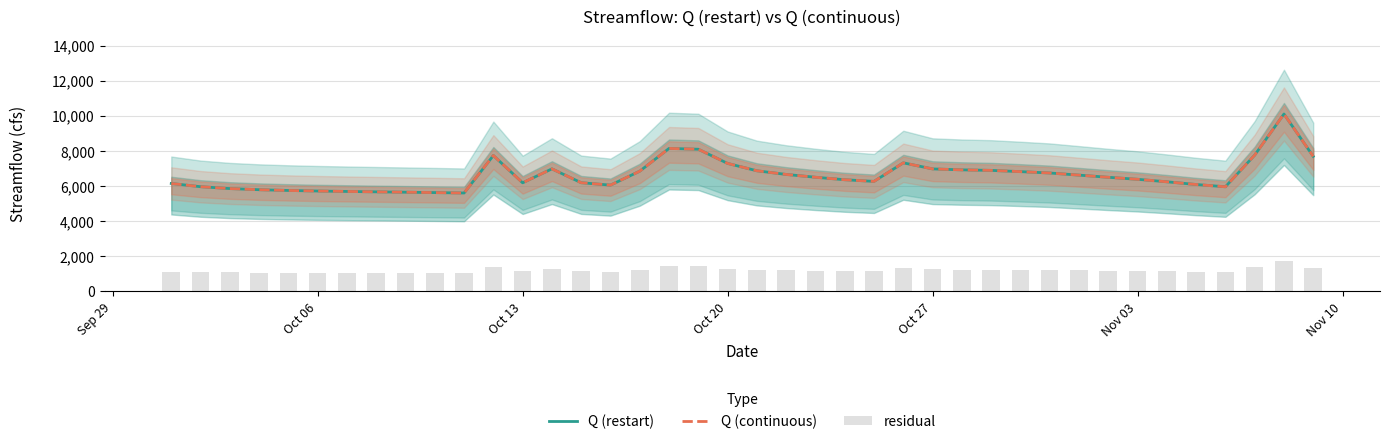

What is the difference between the second highest and second lowest values in the residual series?

377.7